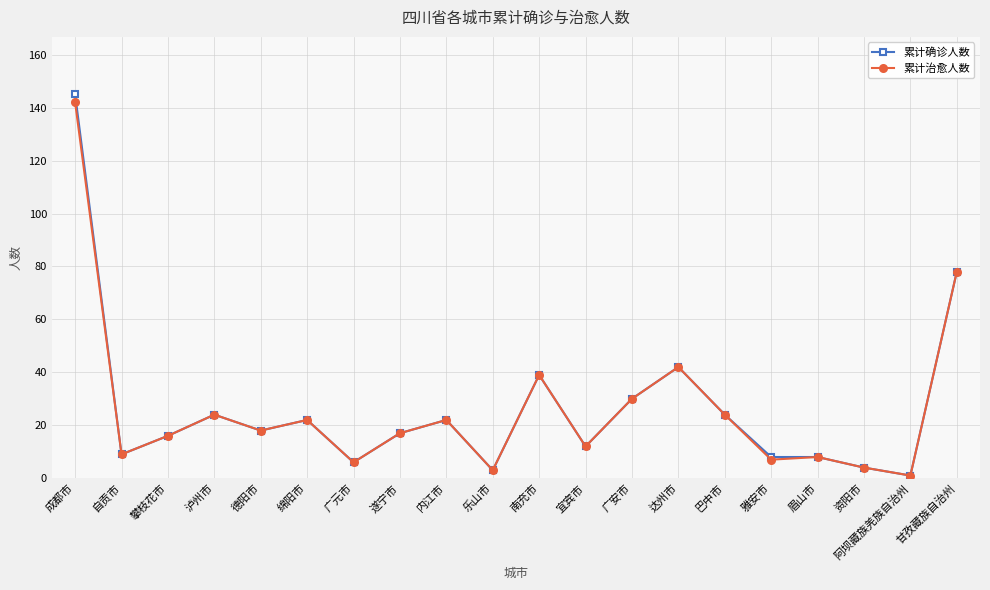

Is the value of 累计治愈人数 at 广安市 greater than the value of 累计确诊人数 at 南充市?

No